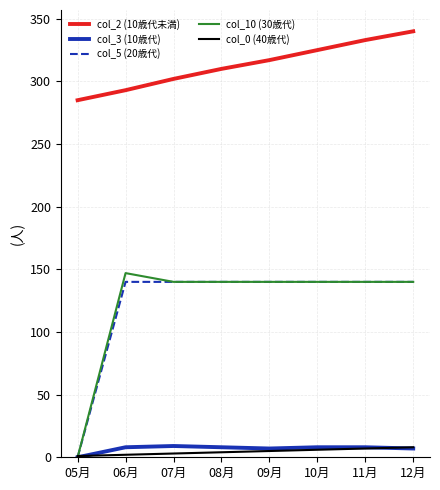

What position from the left is 08月?

4